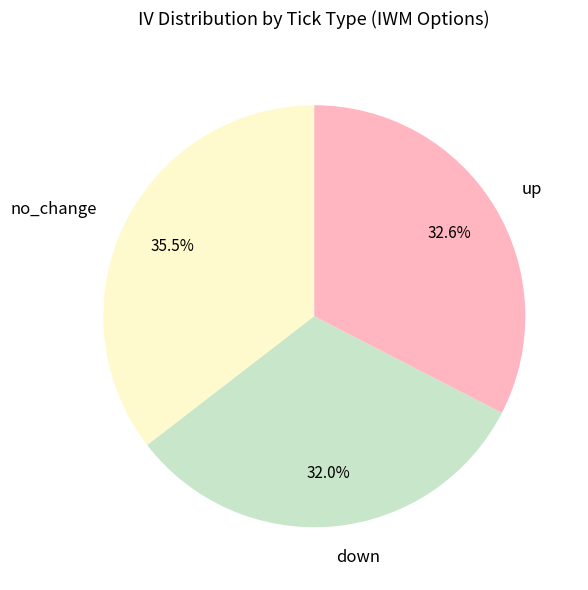

To the nearest percent, what is the difference between the largest and smallest slice percentages?

3%